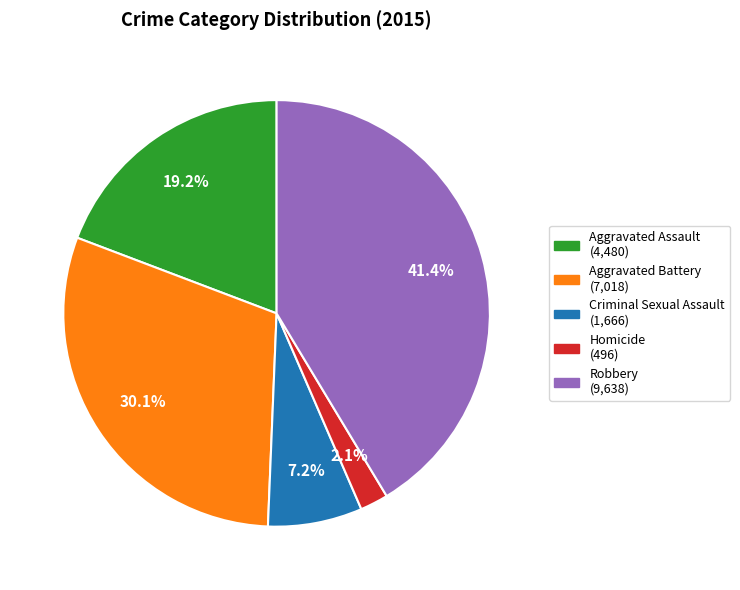

What percentage is the Homicide slice, to the nearest percent?

2%